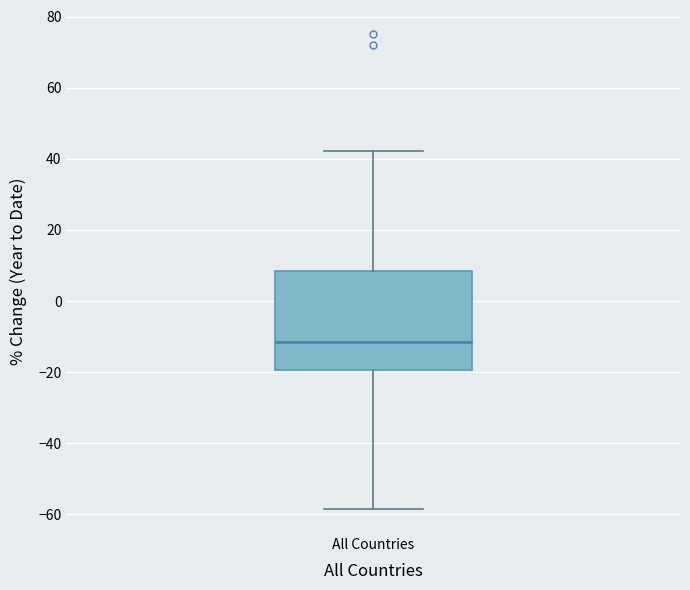

Transcribe this box plot: give where the median line is, the range the box spans, and where the two whiskers end, as read against the y-axis. The values are not printed on the chart, so give them approximately, as read against the axis.

median -12, box -20 to 8, whiskers -58 to 42